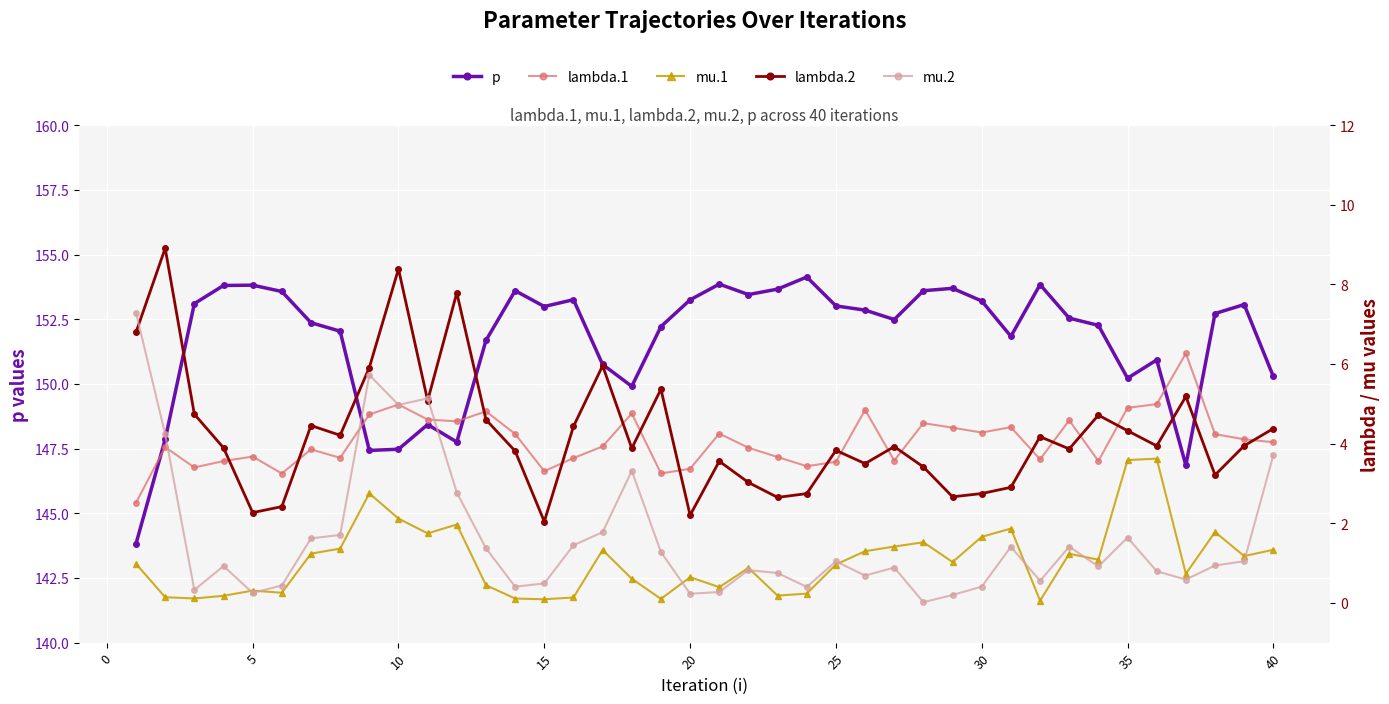

The value of p at 25 is 257.0. True or false?

False